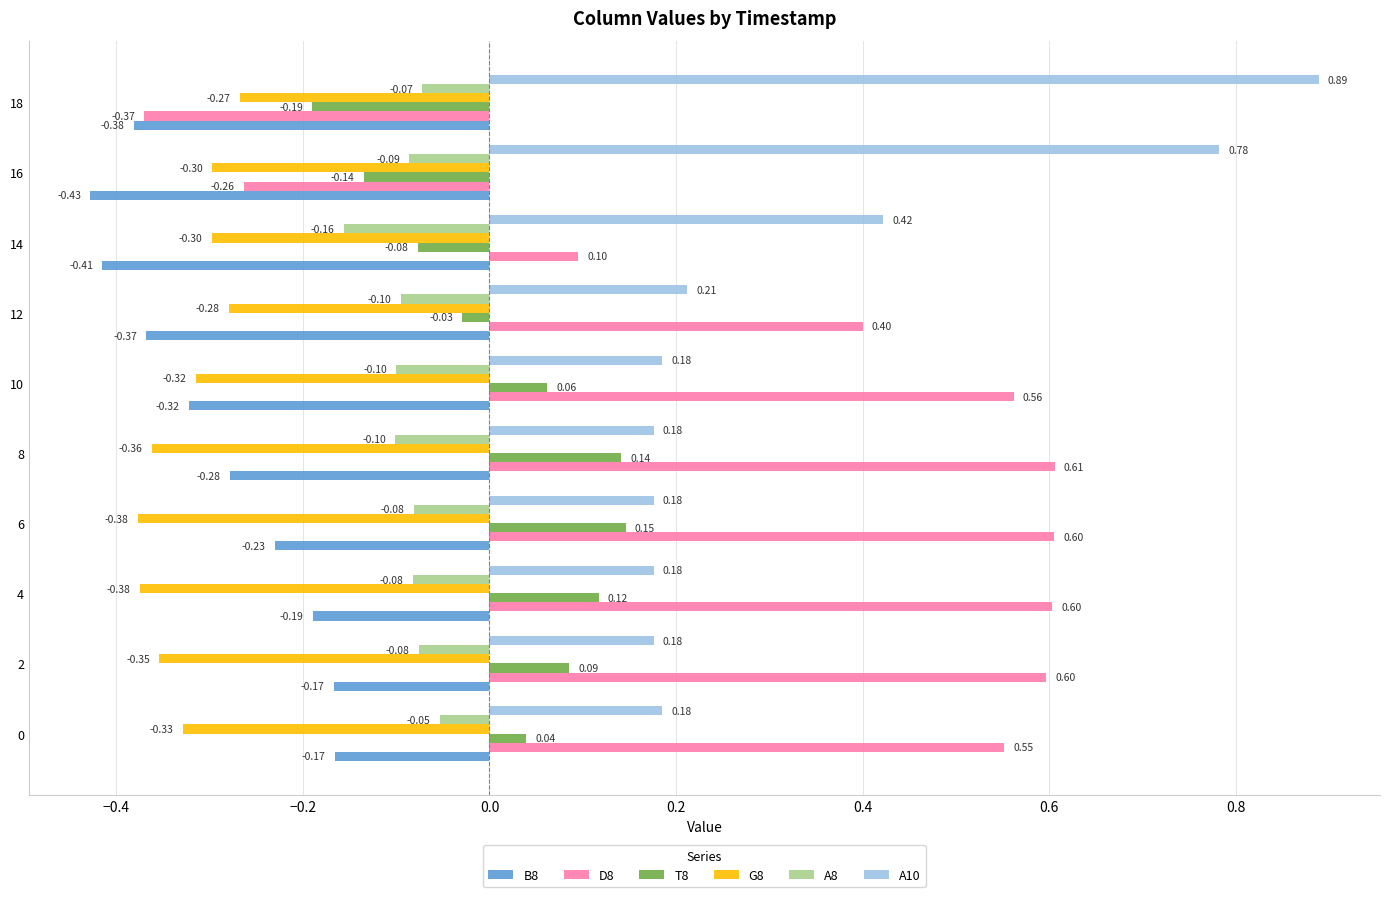

At how many categories does at least one series exceed 0?

10